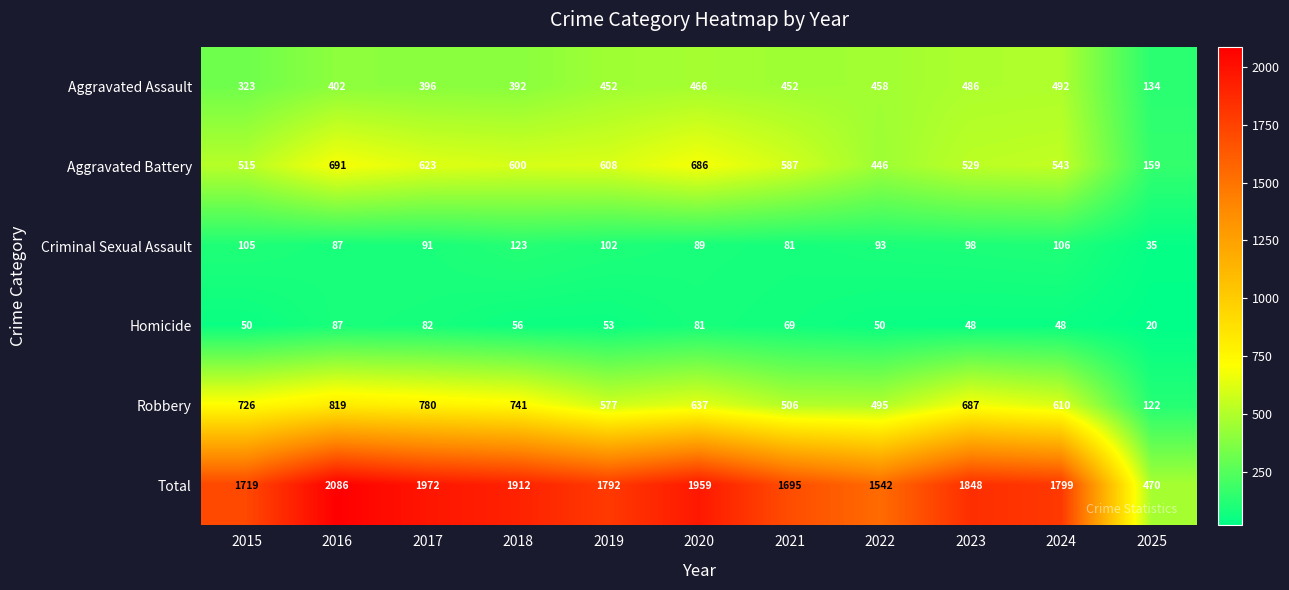

Which label corresponds to the smallest value in the chart?

2025